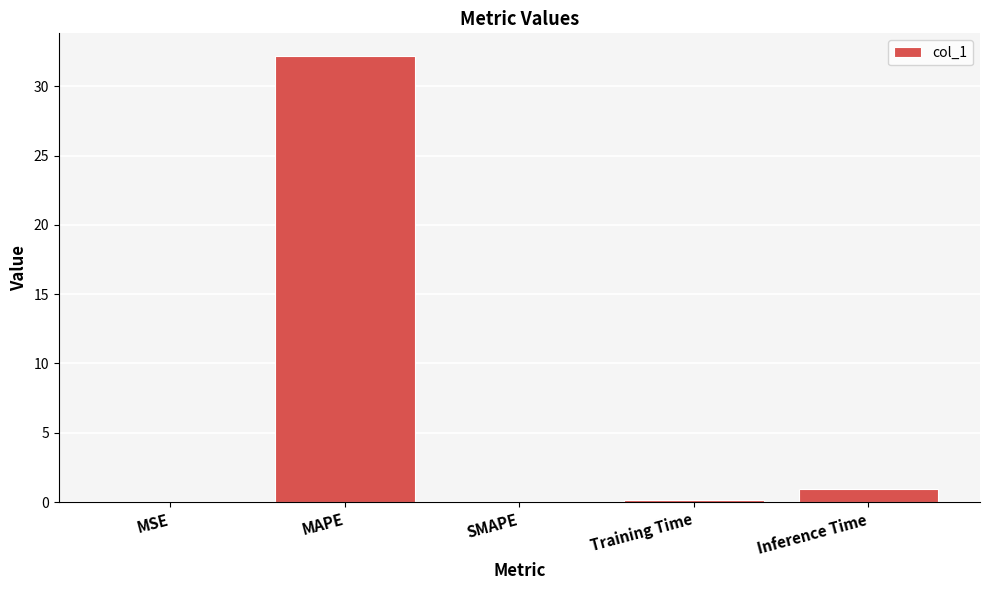

Which has a higher value, MAPE or SMAPE?

MAPE